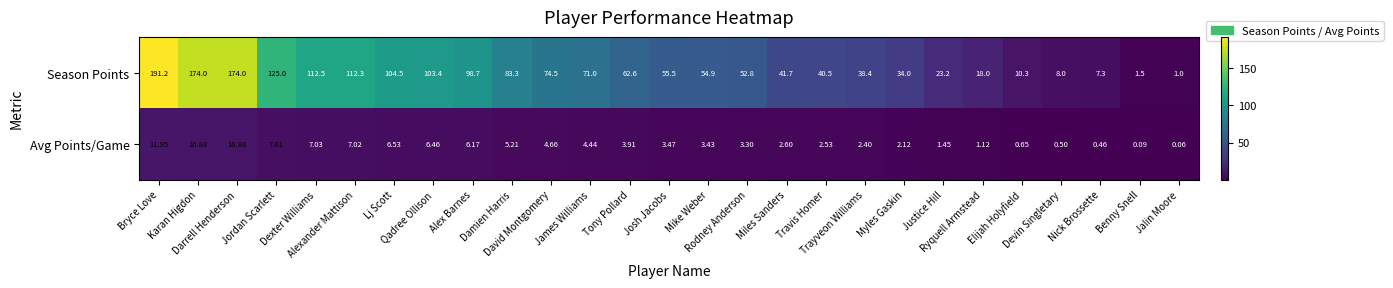

List the series in order of their peak value, highest first.

Season Points, Avg Points/Game